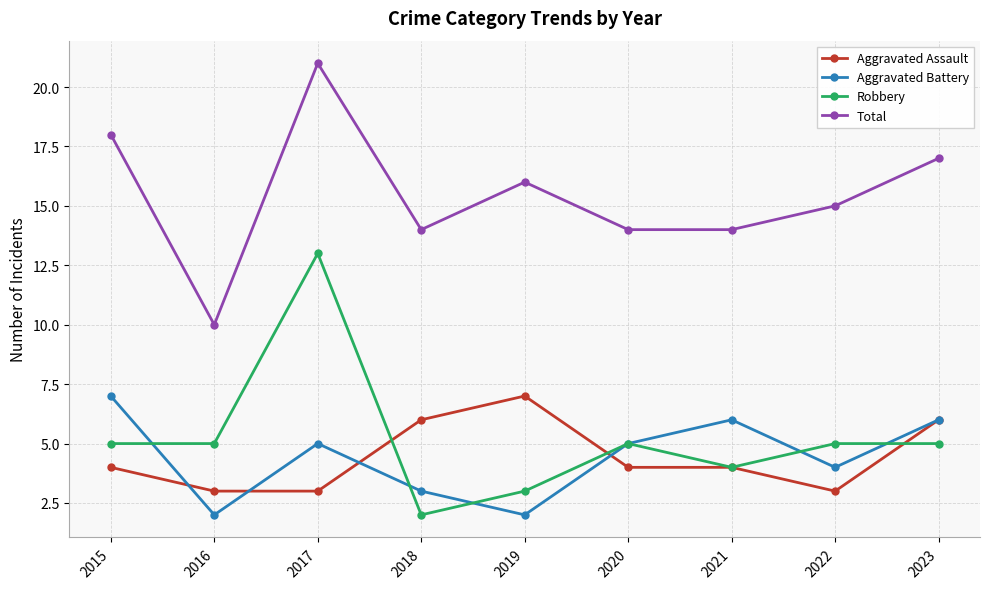

At which category does Total reach its first local peak?

2017